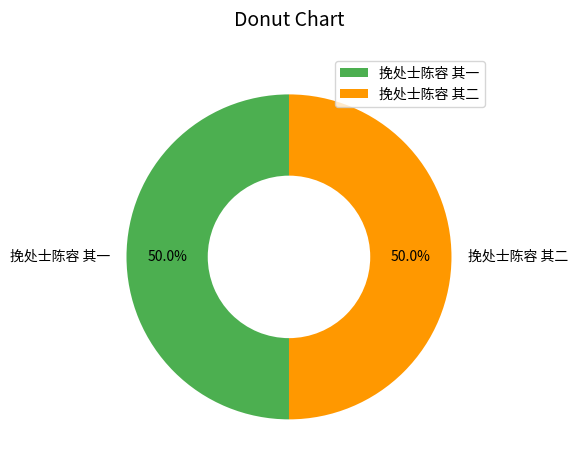

Do 挽处士陈容 其一 and 挽处士陈容 其二 together represent more than half of the pie?

Yes